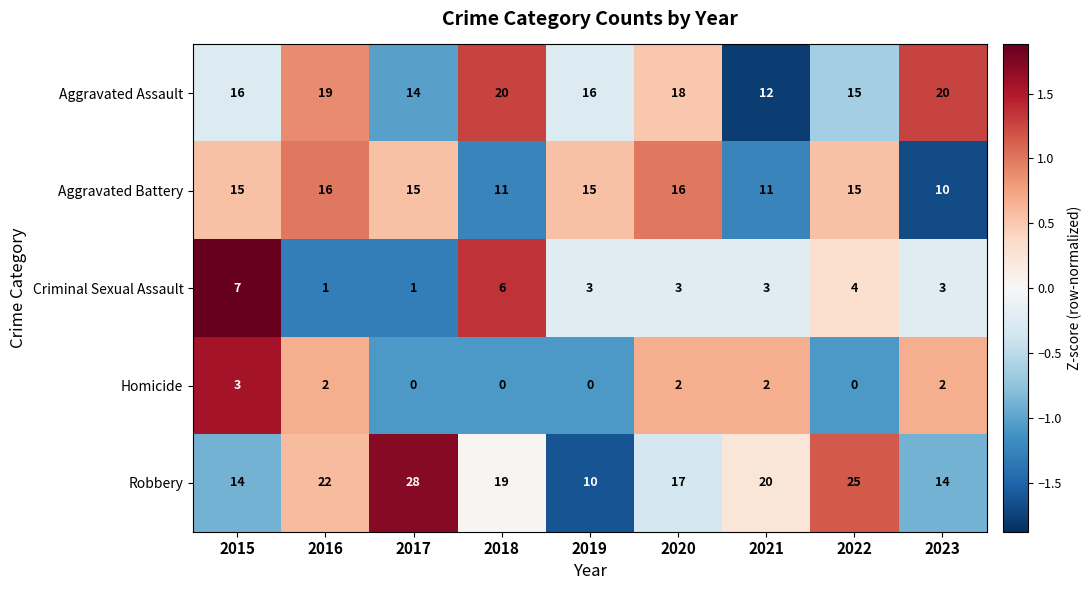

The Aggravated Assault series shows 32 at 2020. True or false?

False